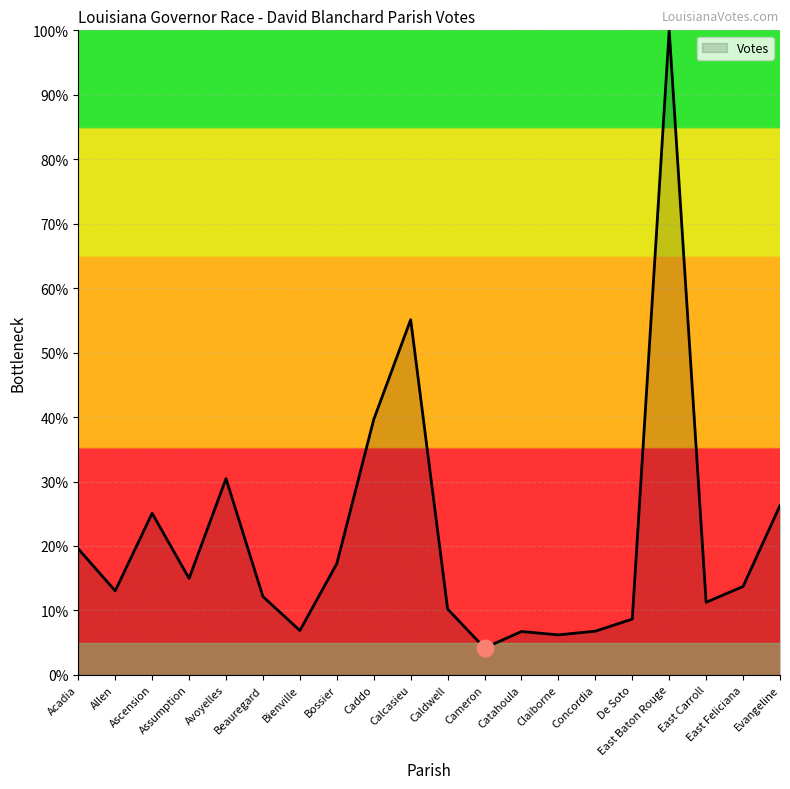

Between Caldwell and Caddo, which is larger?

Caddo